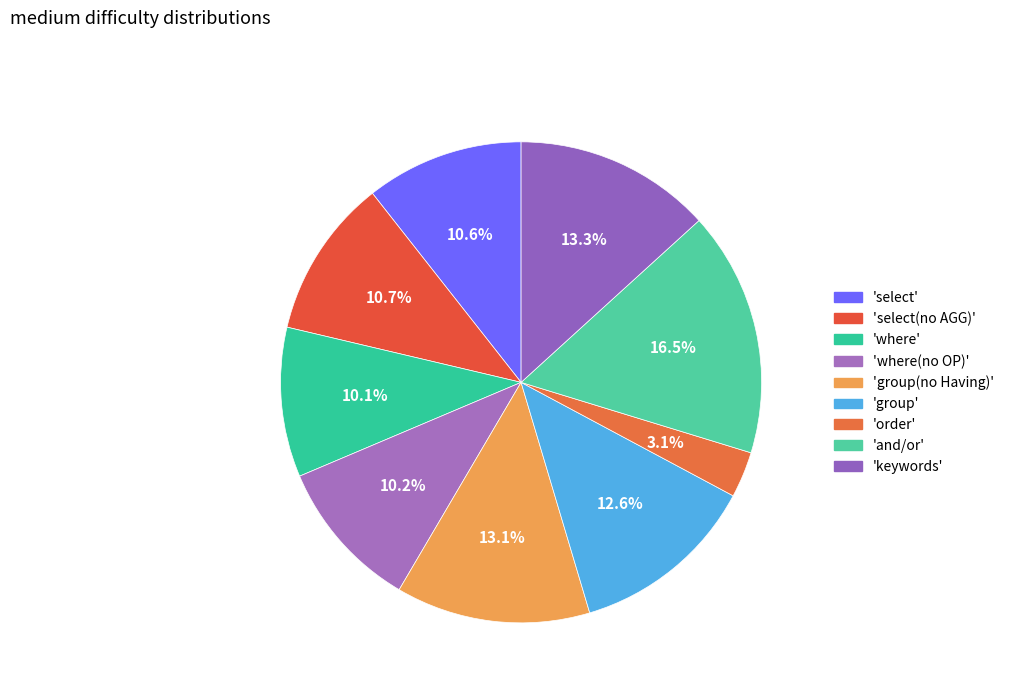

Count the number of slices in the pie.

9